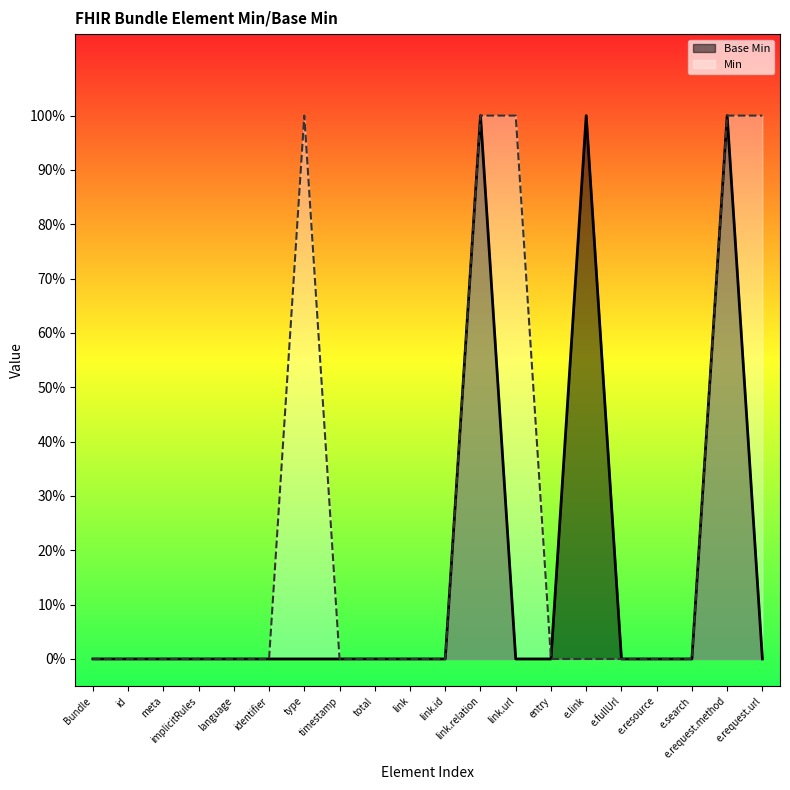

The chart shows a value of 1 at e.request.method. True or false?

True